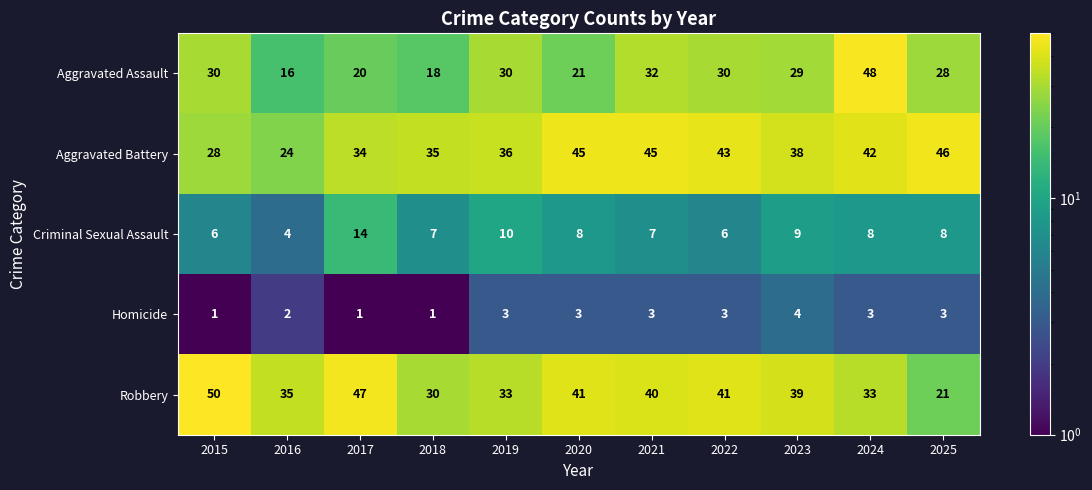

What is the difference between the Aggravated Battery values at 2023 and 2024?

4